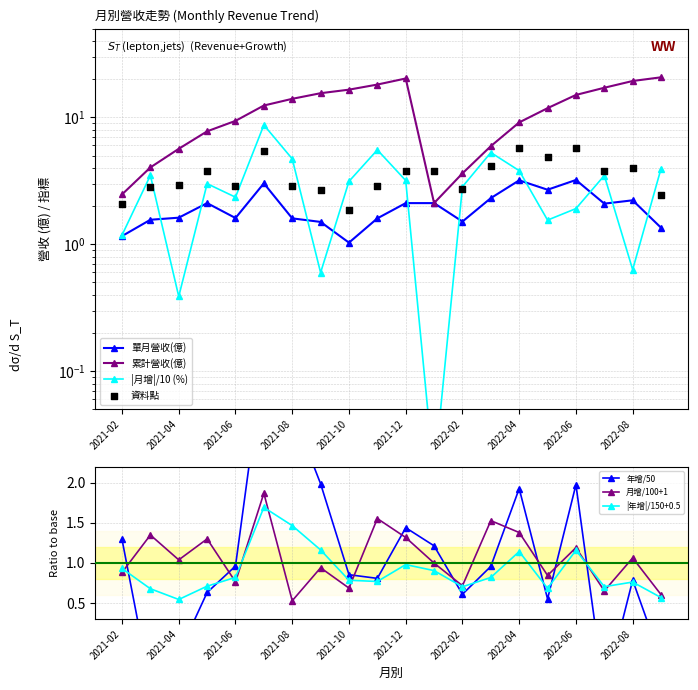

At which label does 月增/100+1 reach its minimum?

2021-08